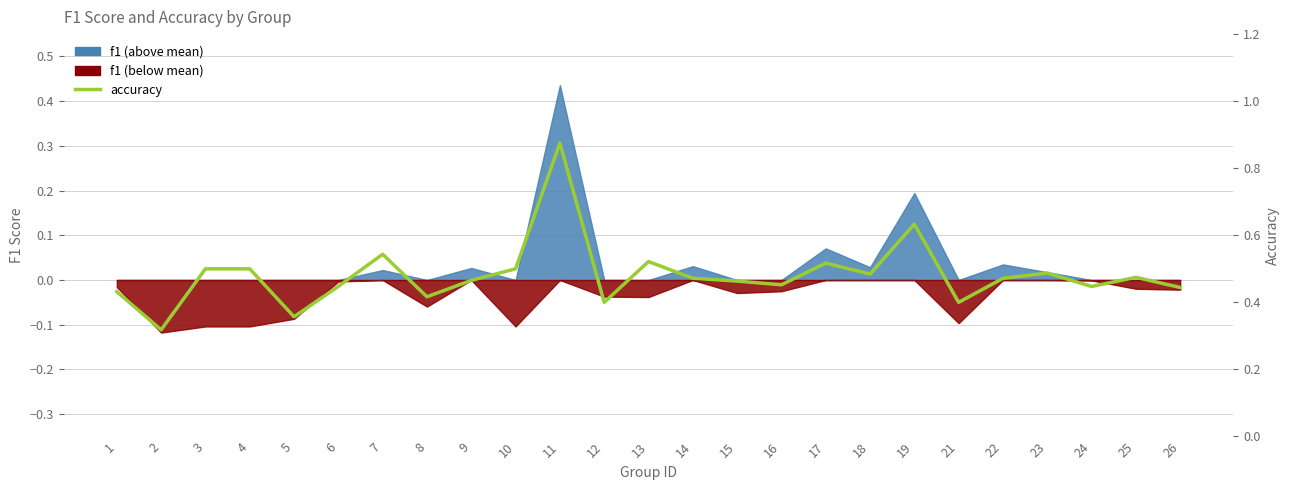

The value at 2 is 0.2. True or false?

False